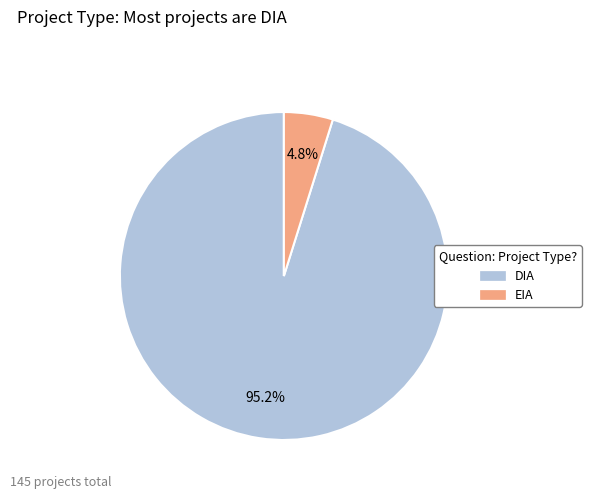

Which slice is the largest?

DIA